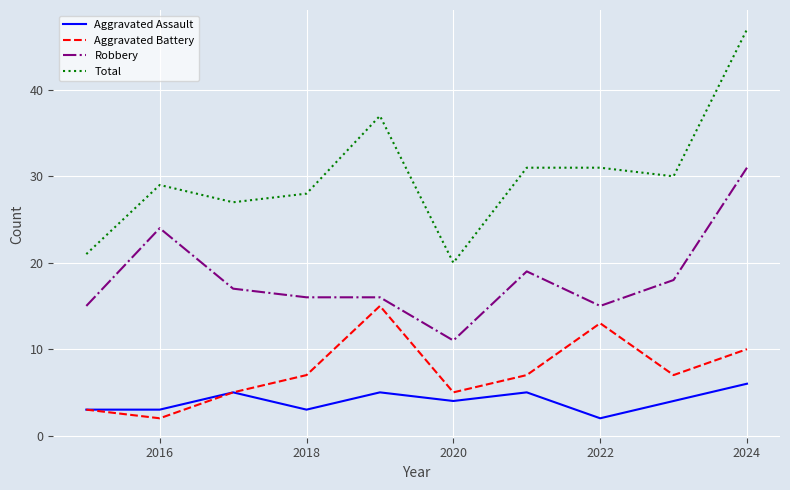

Rank the series by their maximum value, from highest to lowest.

Total, Robbery, Aggravated Battery, Aggravated Assault